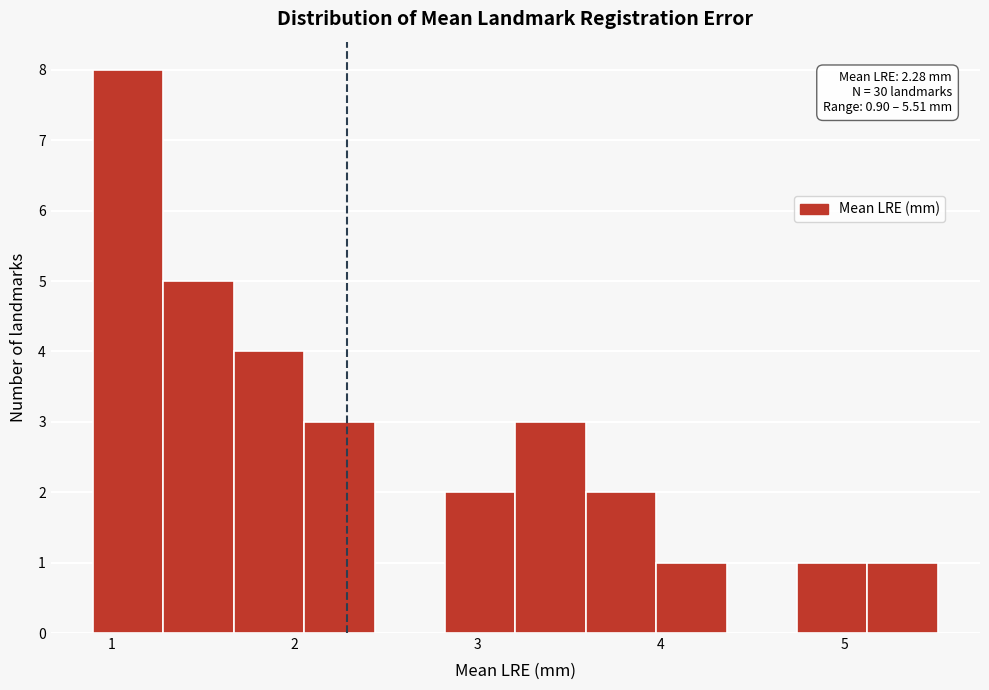

Read against the x-axis, roughly where is the centre of the tallest bar?

1.1